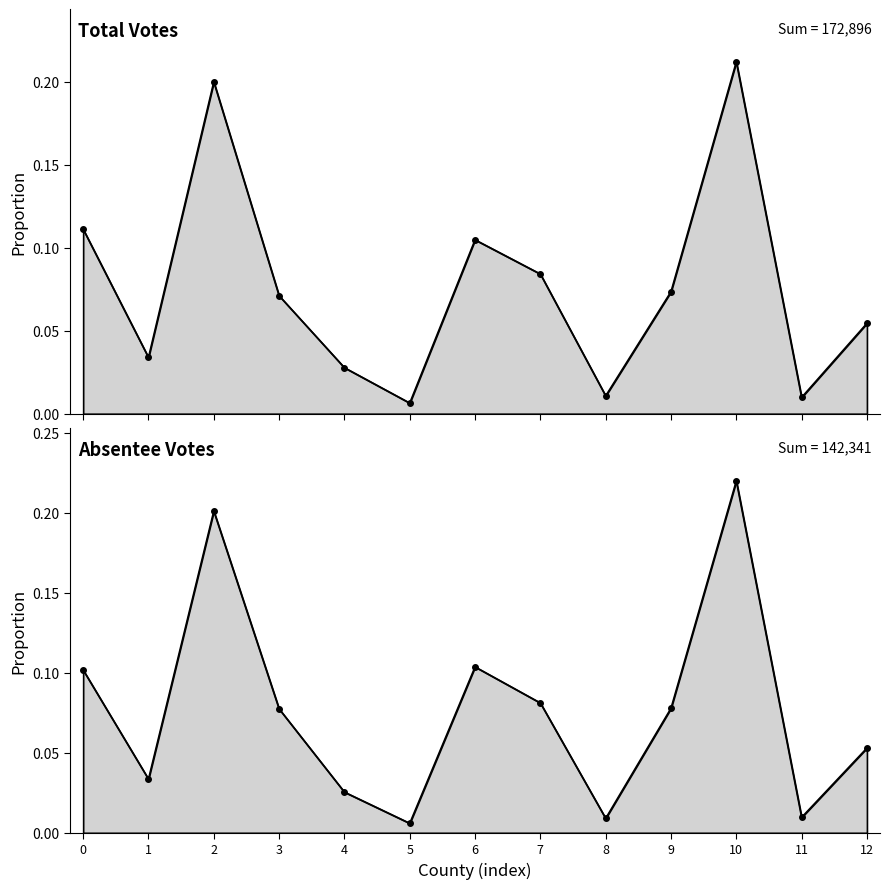

Reading right to left, transcribe all the data shown in this chart.

votes: 0.1	0.0	0.2	0.1	0.0	0.1	0.1	0.0	0.0	0.1	0.2	0.0	0.1
absentee_votes: 0.1	0.0	0.2	0.1	0.0	0.1	0.1	0.0	0.0	0.1	0.2	0.0	0.1